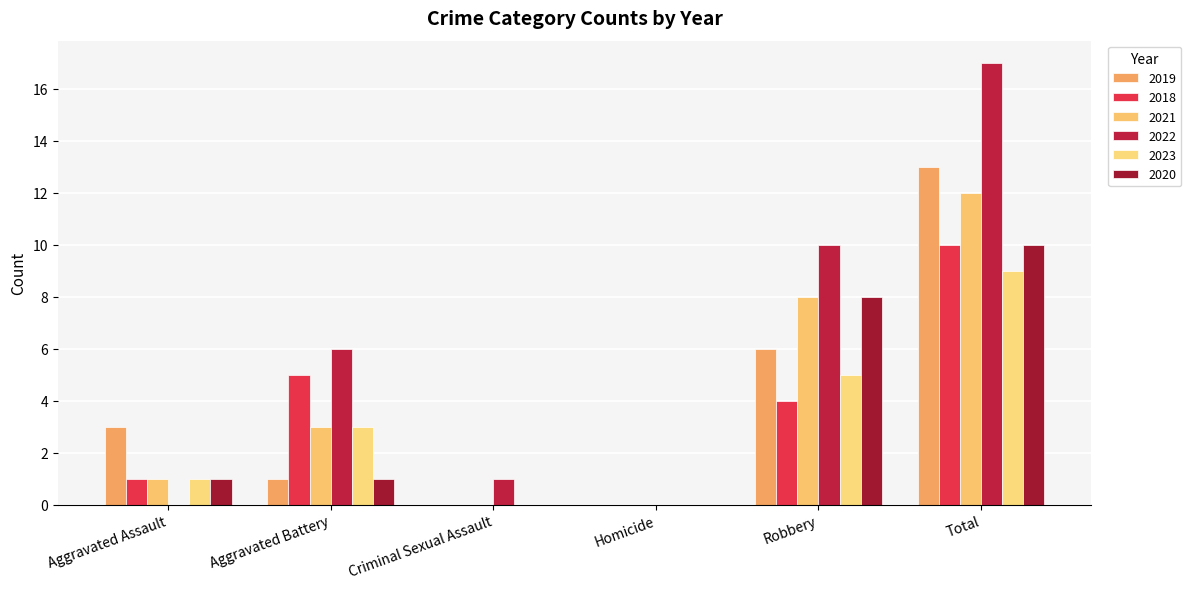

How many data points does each series have?

6